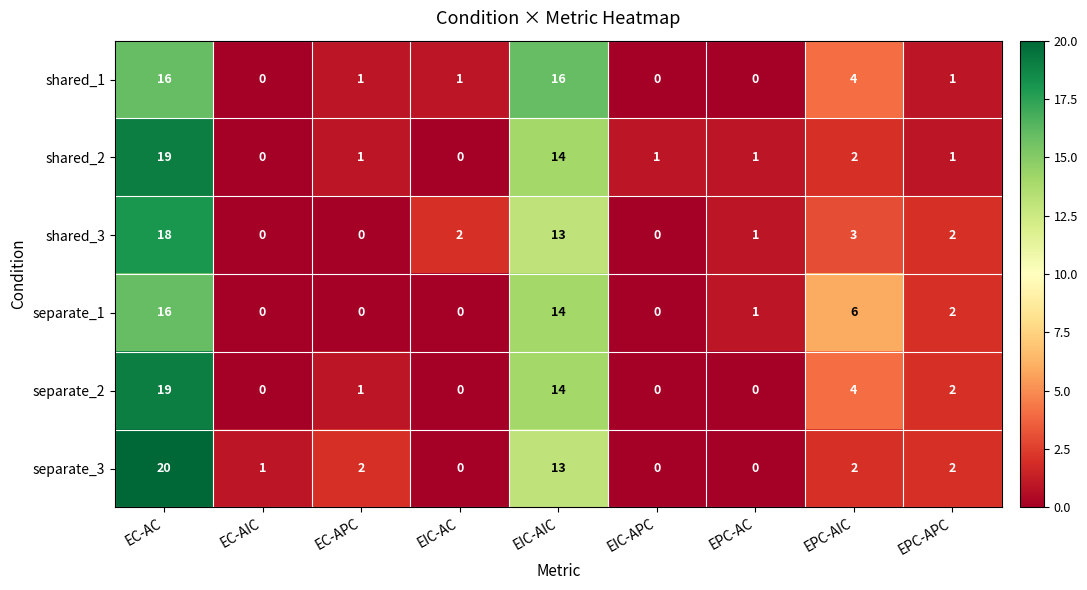

How many values in the shared_2 series are below 1?

2